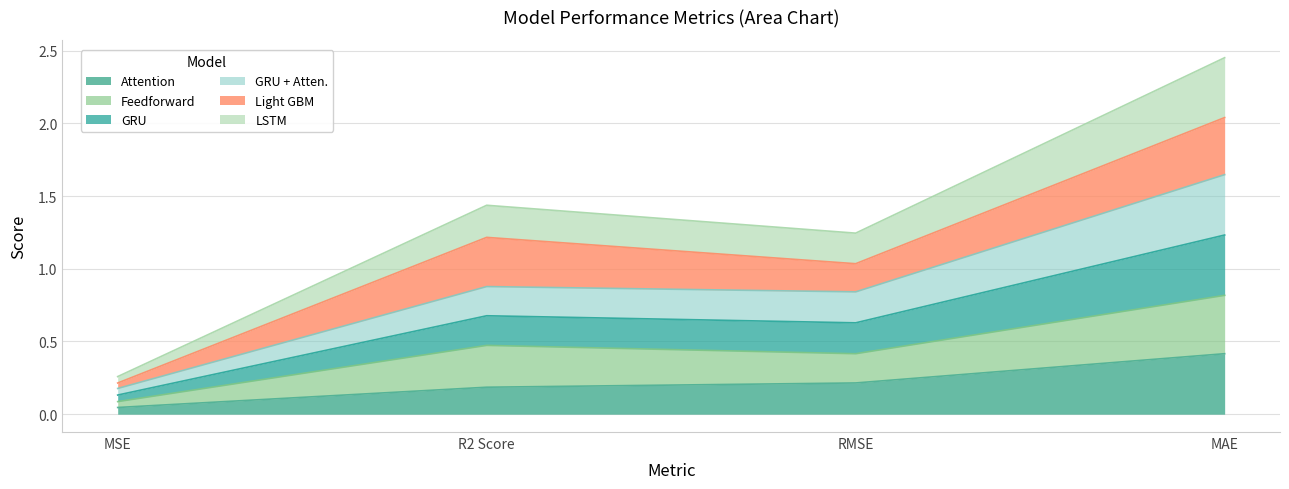

What is the label of the 2nd point from the right?

RMSE